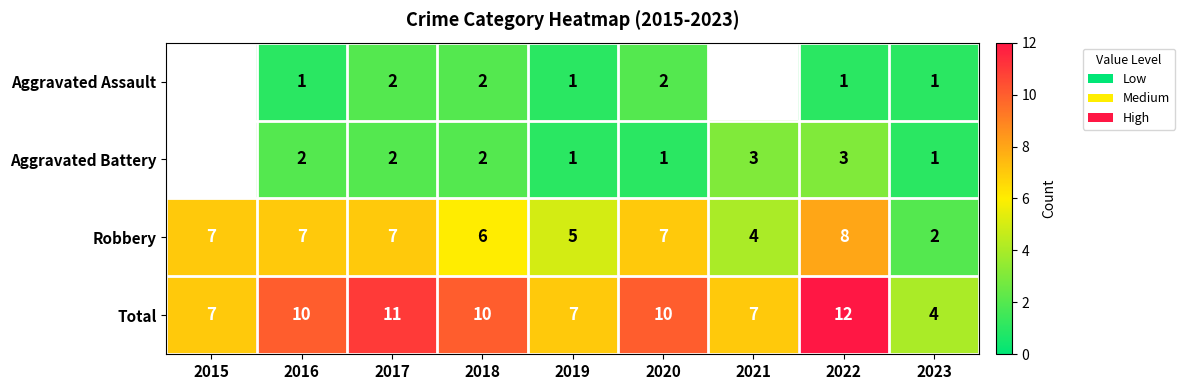

Is the value of Robbery at 2018 greater than the value of Total at 2015?

No